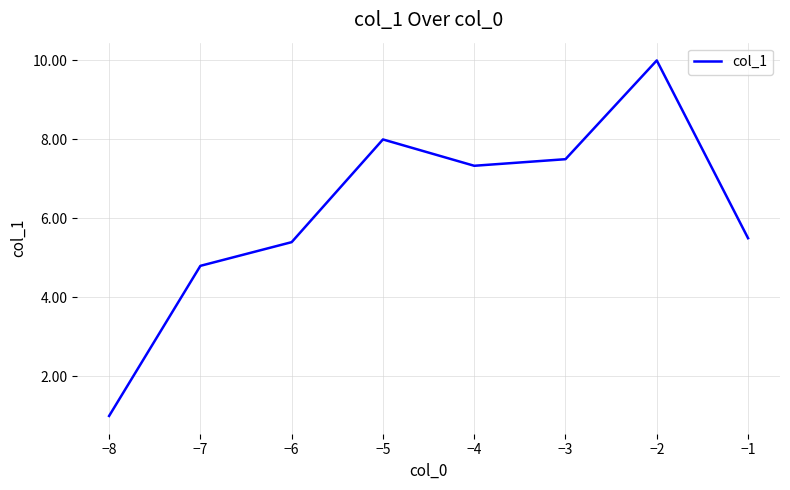

What is the sum of the values at −6 and −8?

6.4